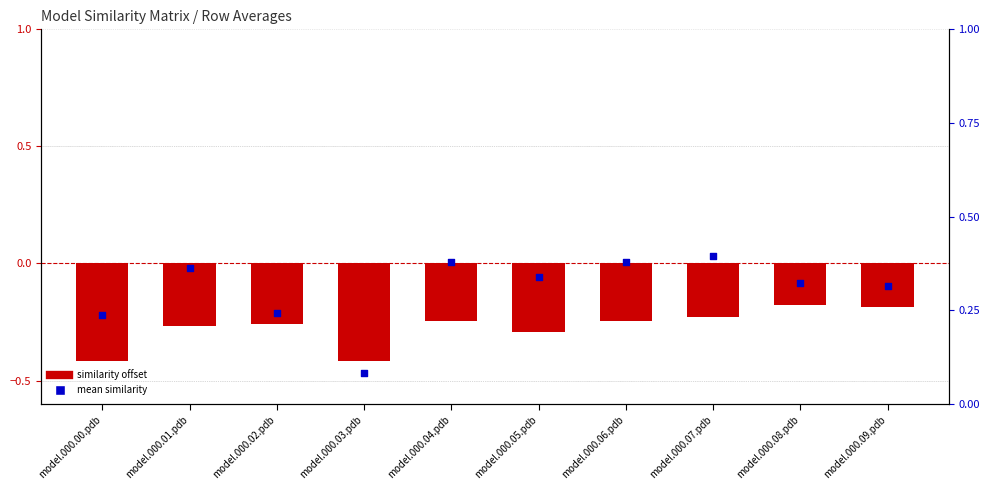

Which series has the largest Y range (max minus min)?

mean similarity (scatter)